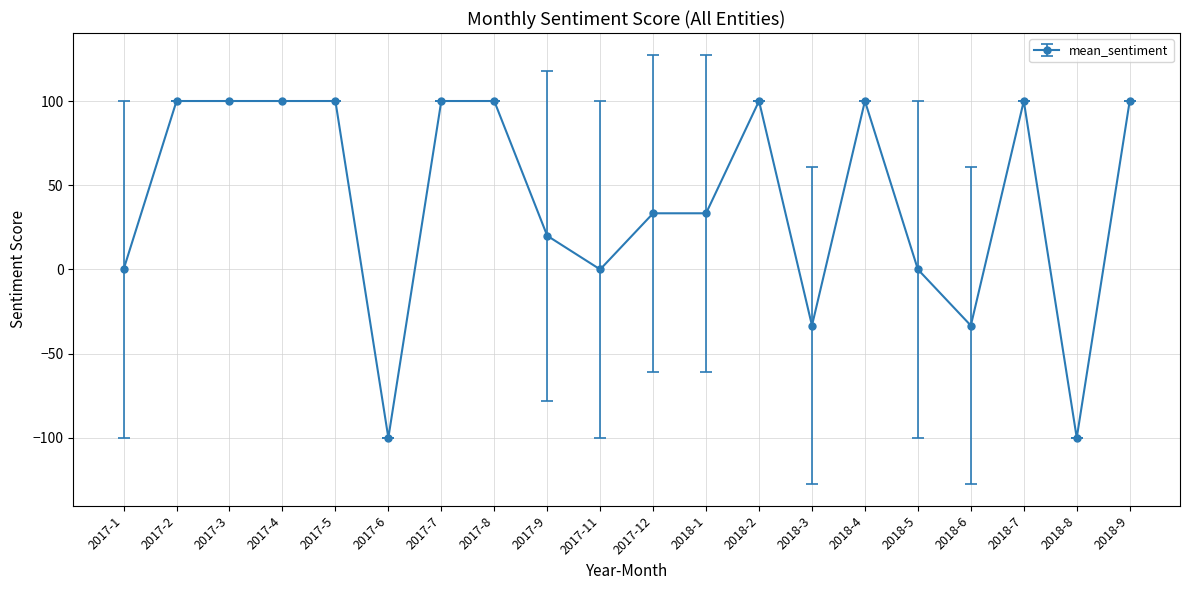

What is the label of the 7th point from the right?

2018-3